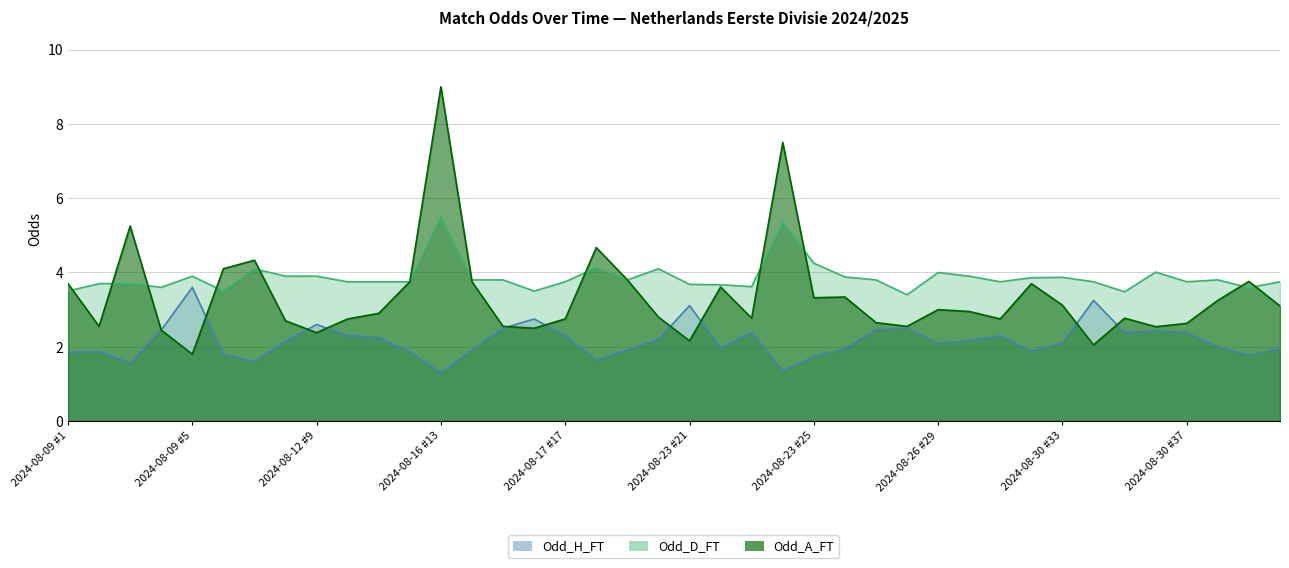

At which category is the sum across all series the highest?

2024-08-16 #13